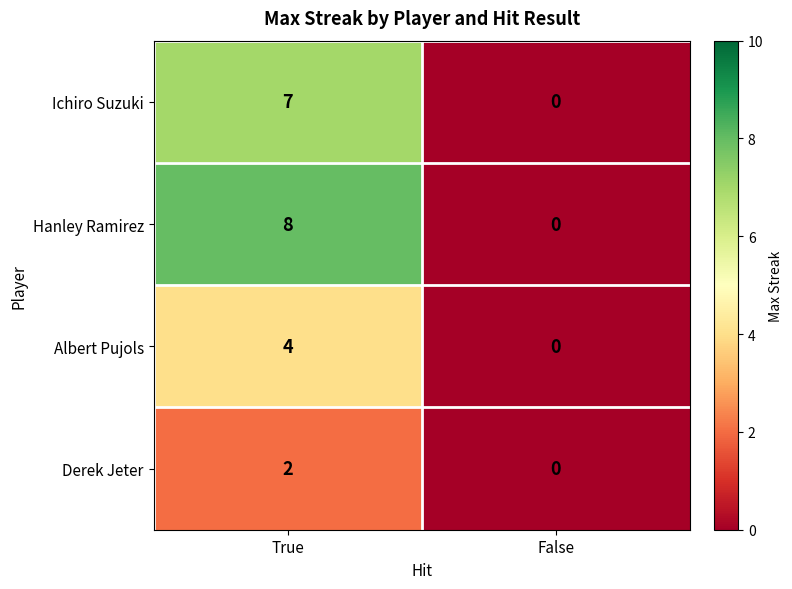

Is it true that Derek Jeter equals 1 at True?

False